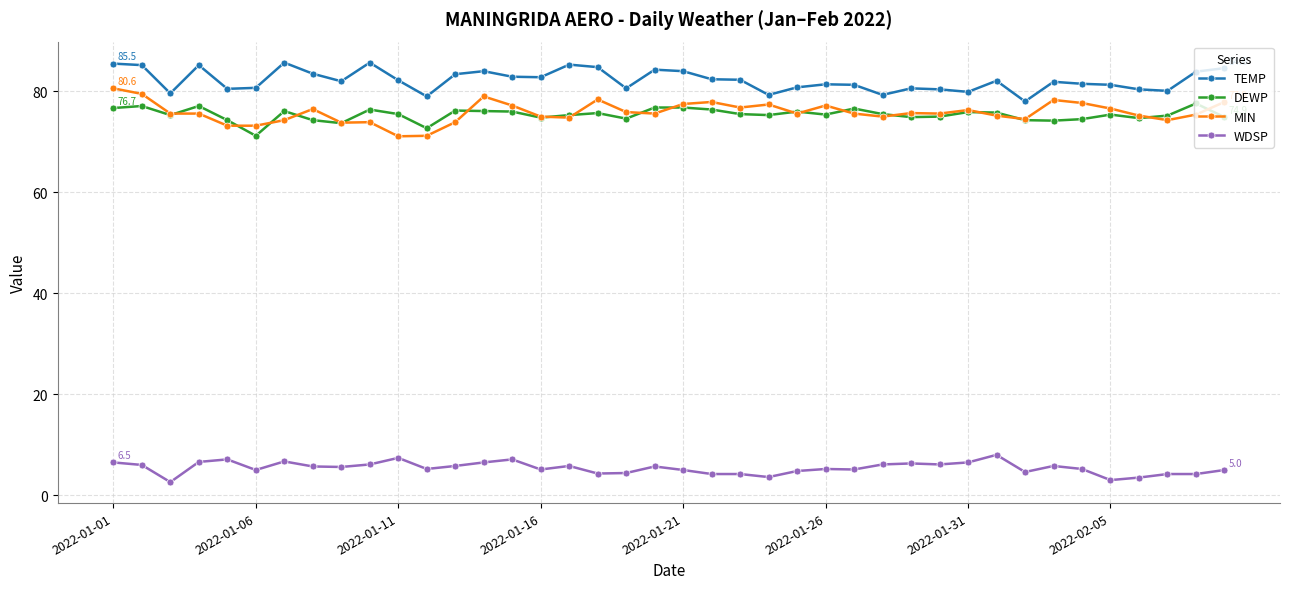

Which series has the largest total across all categories?

TEMP